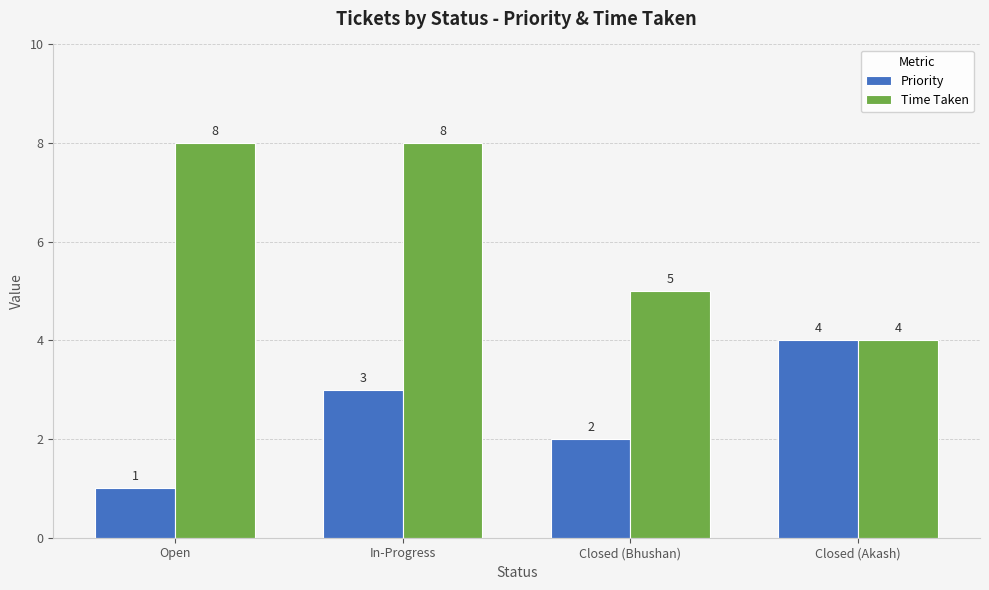

Reading left to right, transcribe all the data shown in this chart.

Priority: 1	3	2	4
Time Taken: 8	8	5	4